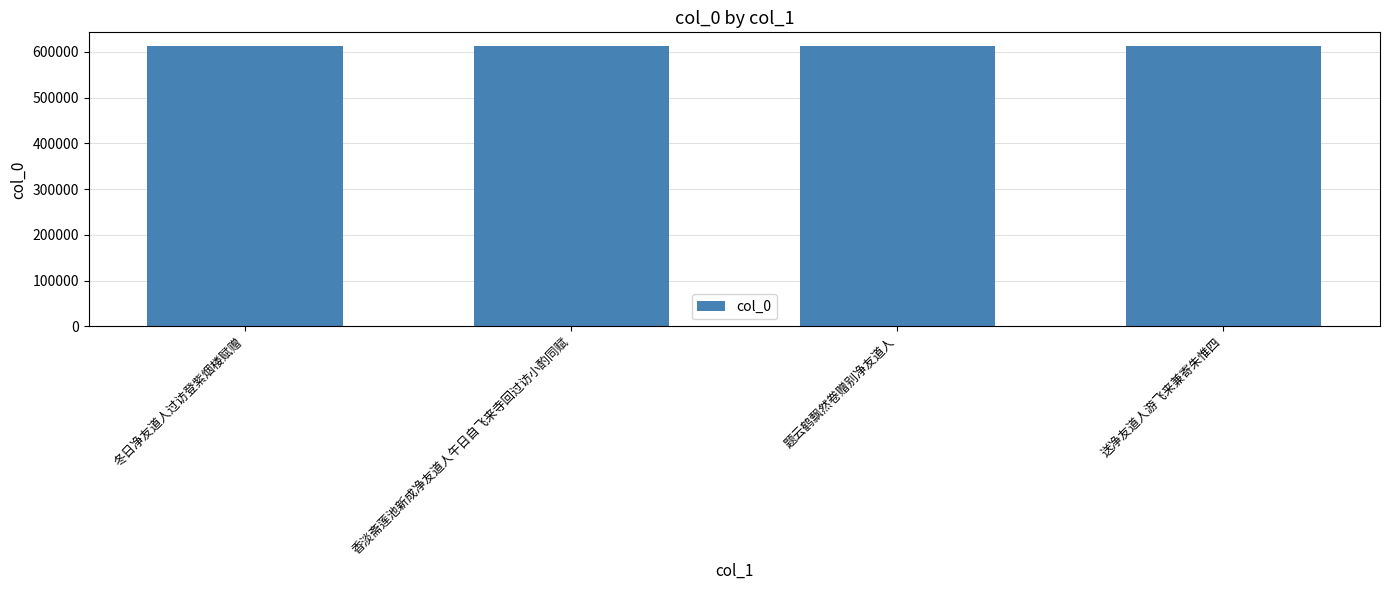

What is the difference between the values at 冬日净友道人过访登紫烟楼赋赠 and 送净友道人游飞来兼寄朱惟四?

4